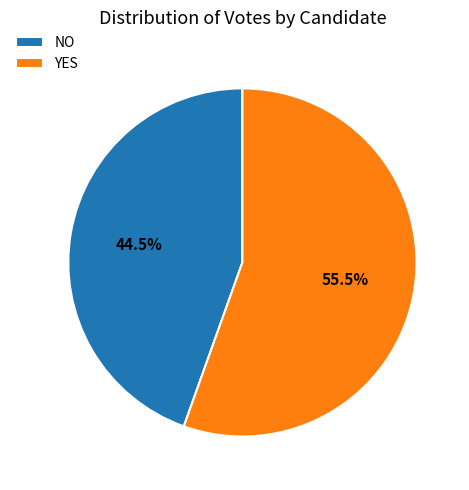

Rank the categories by value from highest to lowest.

YES, NO